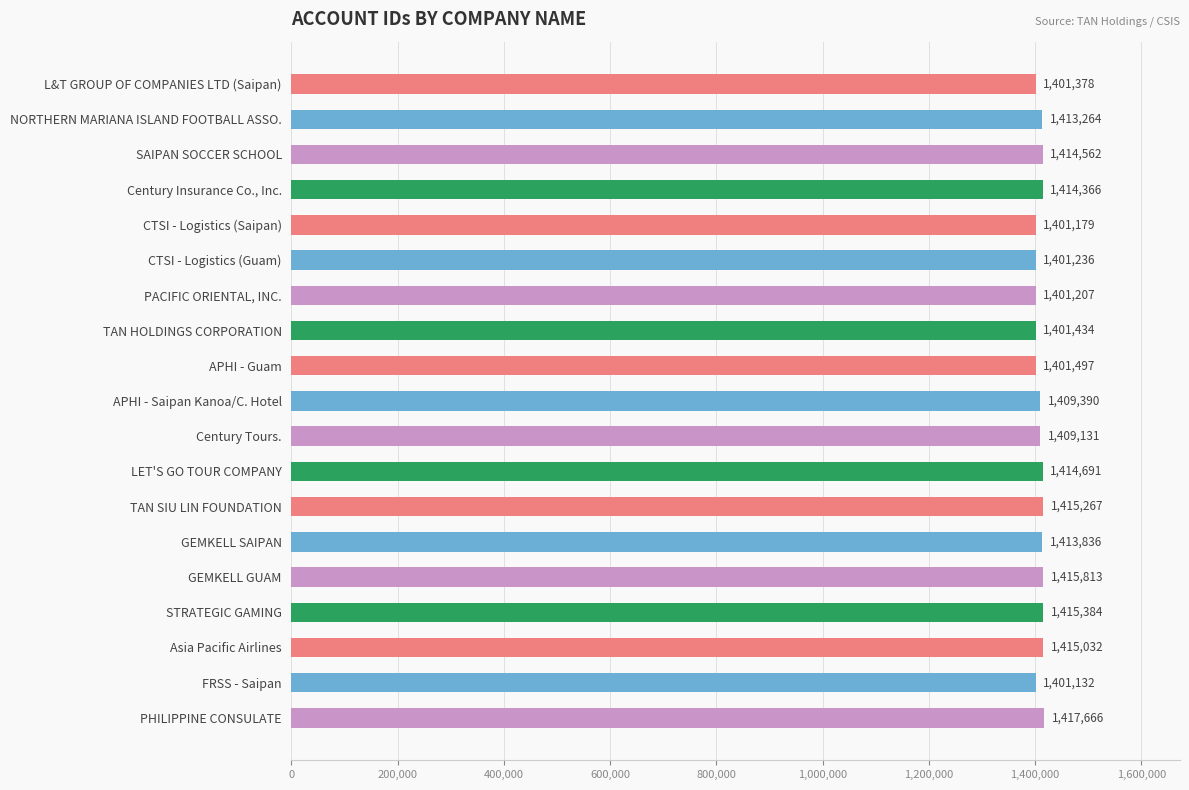

Reading top to bottom, what are all the values shown in this chart?

1401378	1413264	1414562	1414366	1401179	1401236	1401207	1401434	1401497	1409390	1409131	1414691	1415267	1413836	1415813	1415384	1415032	1401132	1417666